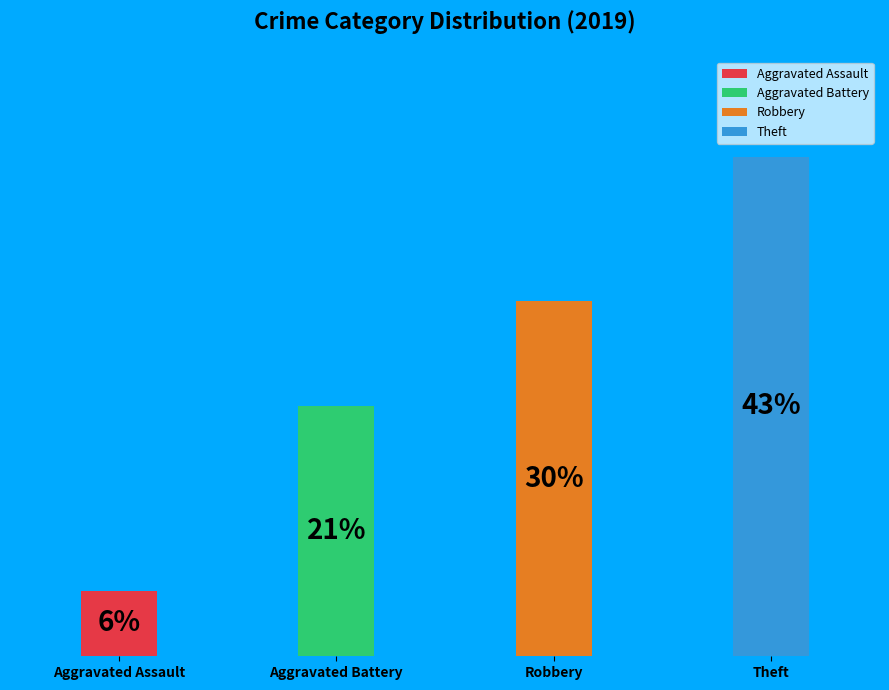

Between Theft and Robbery, which is larger?

Theft